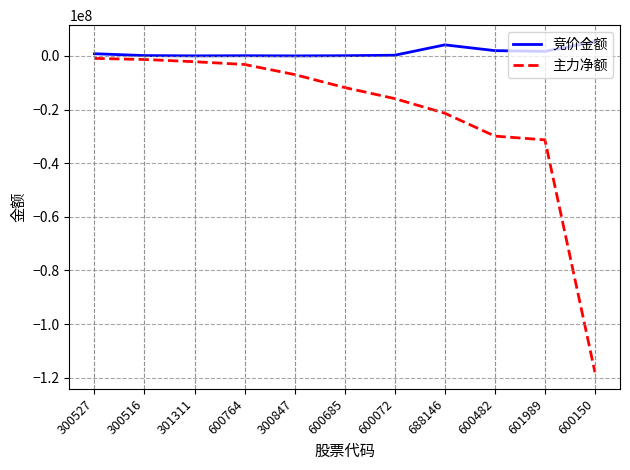

What is the lowest value of the 竞价金额 series?

37000